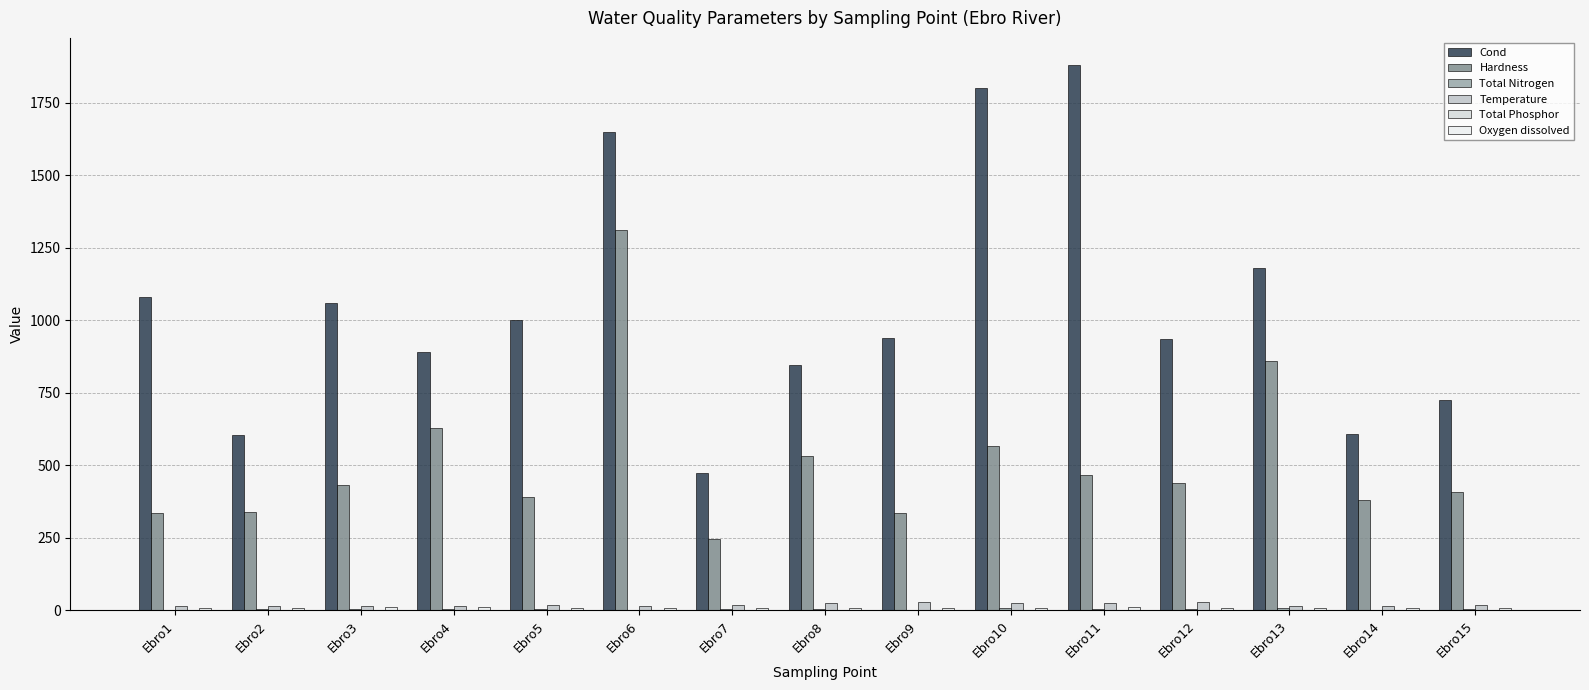

What is the difference between the maximum and minimum values in the Hardness series?

1063.0